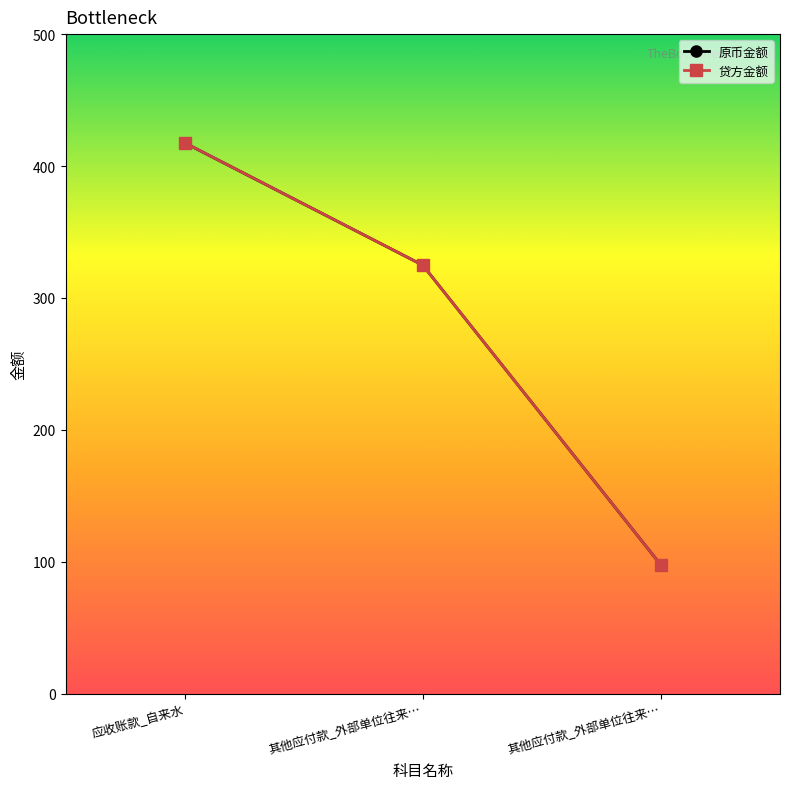

Does the chart have visible grid lines?

No